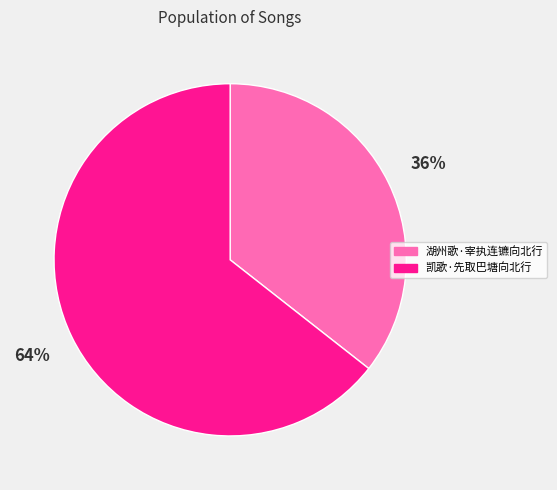

Do 凯歌·先取巴塘向北行 and 湖州歌·宰执连镳向北行 together represent more than half of the pie?

Yes